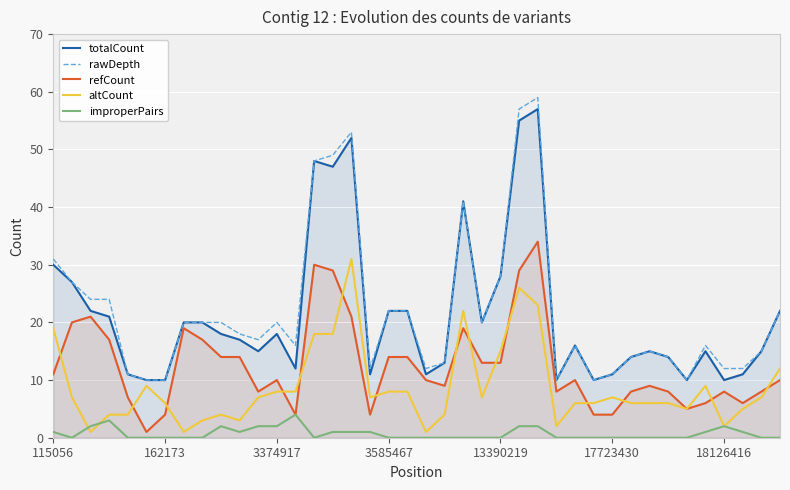

The value of rawDepth at 21 is 18. True or false?

False